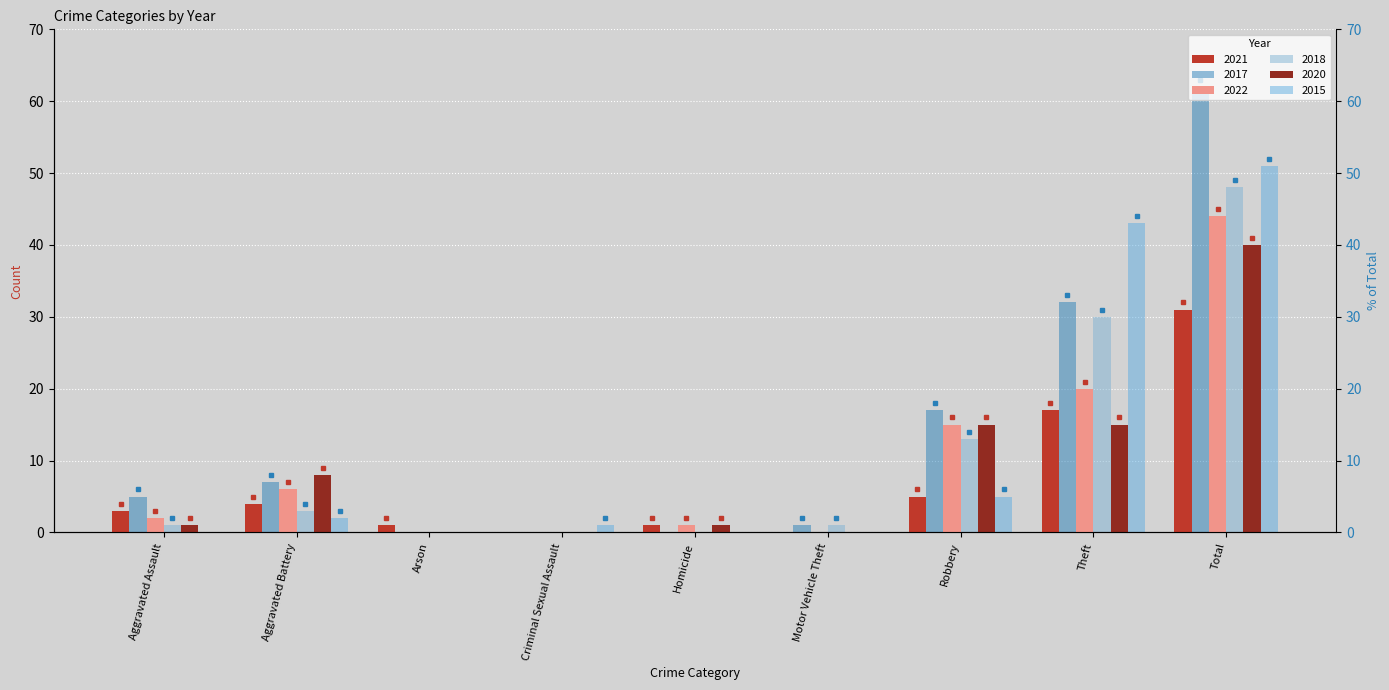

What is the difference between the second highest and second lowest values in the 2015 series?

43